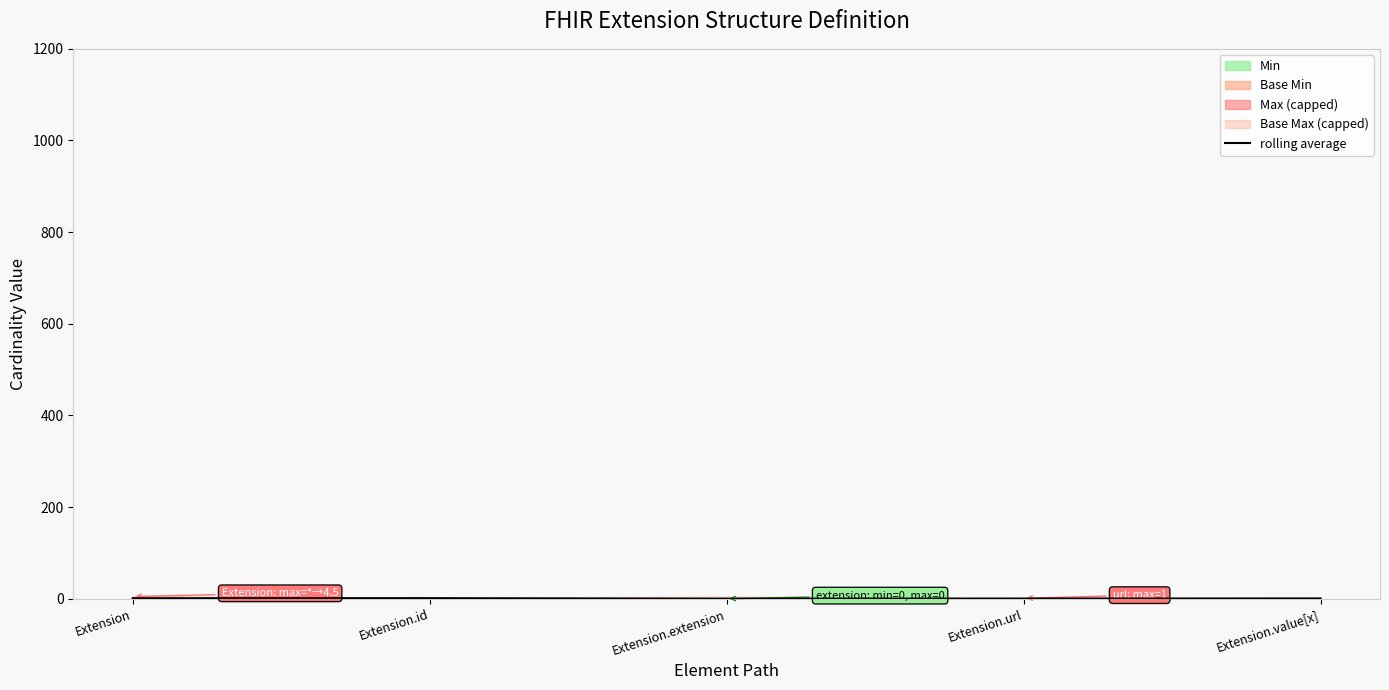

At which category does the chart reach its peak across all series?

Extension.id